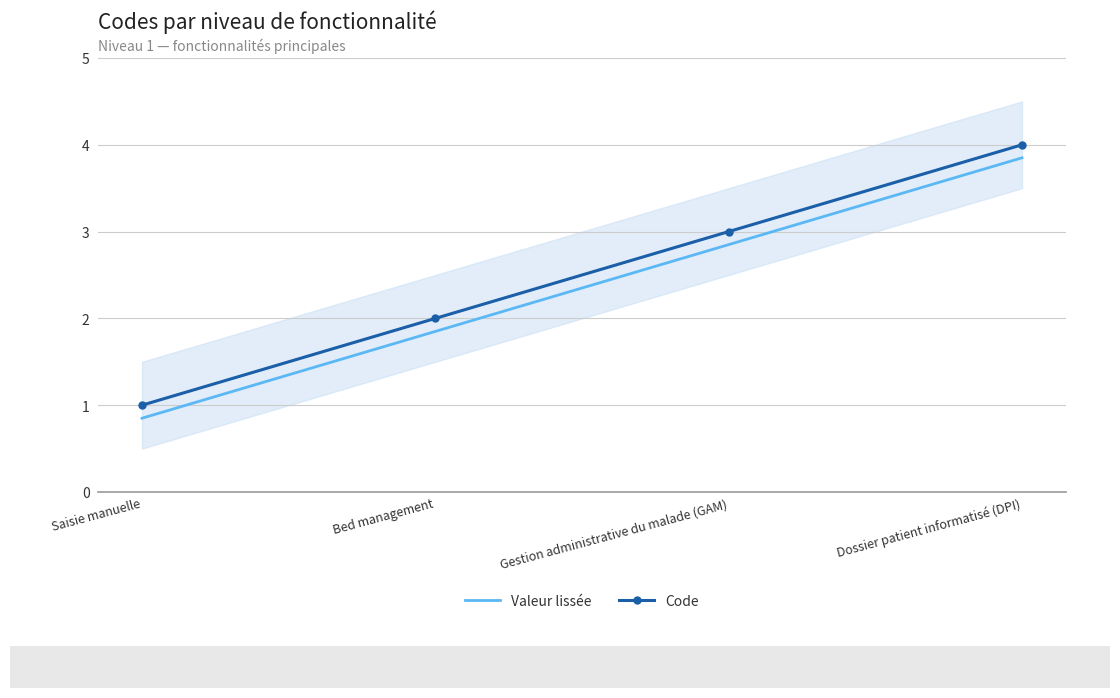

True or false: Code has a value of 1.0 at Saisie manuelle.

True